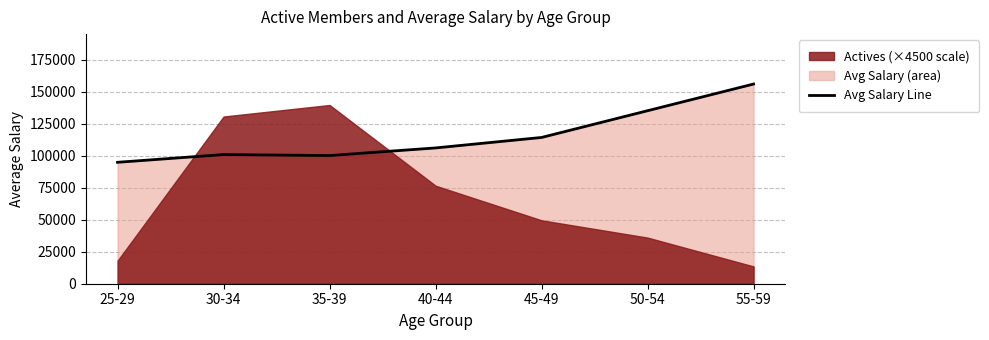

What is the label of the 3rd point from the left?

35-39